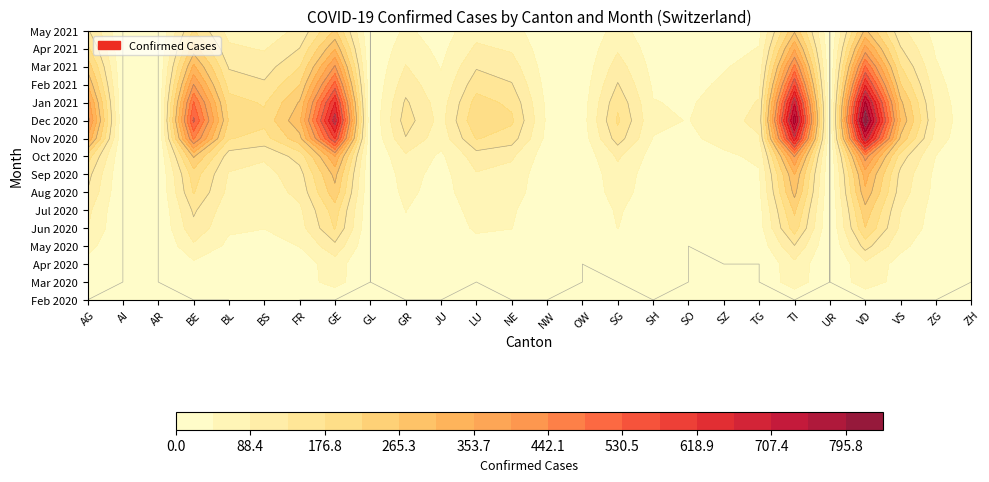

Between NW and UR, which is larger?

NW